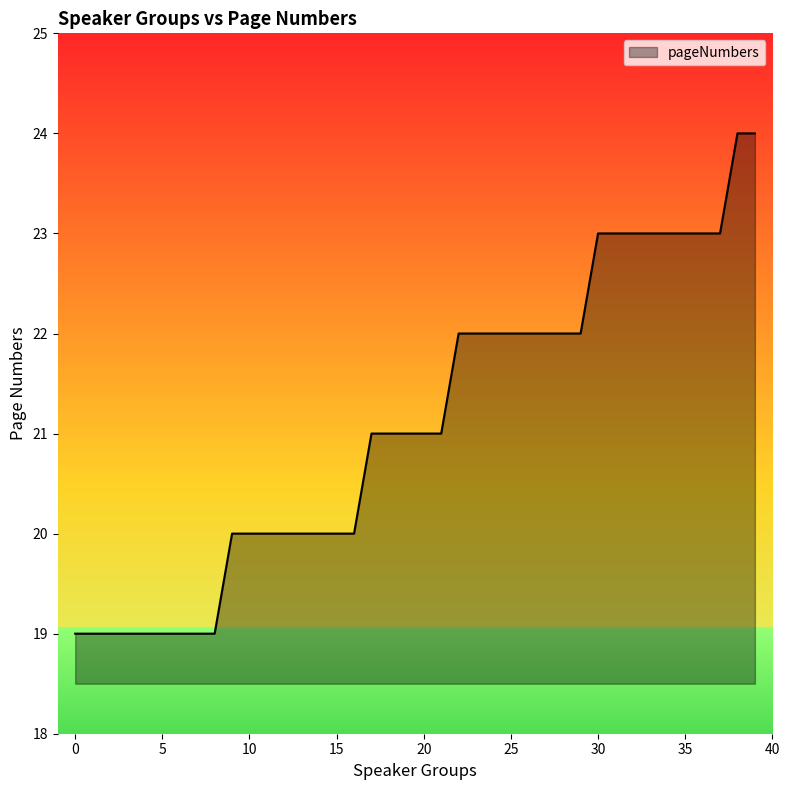

What is the minimum value shown in the chart?

19